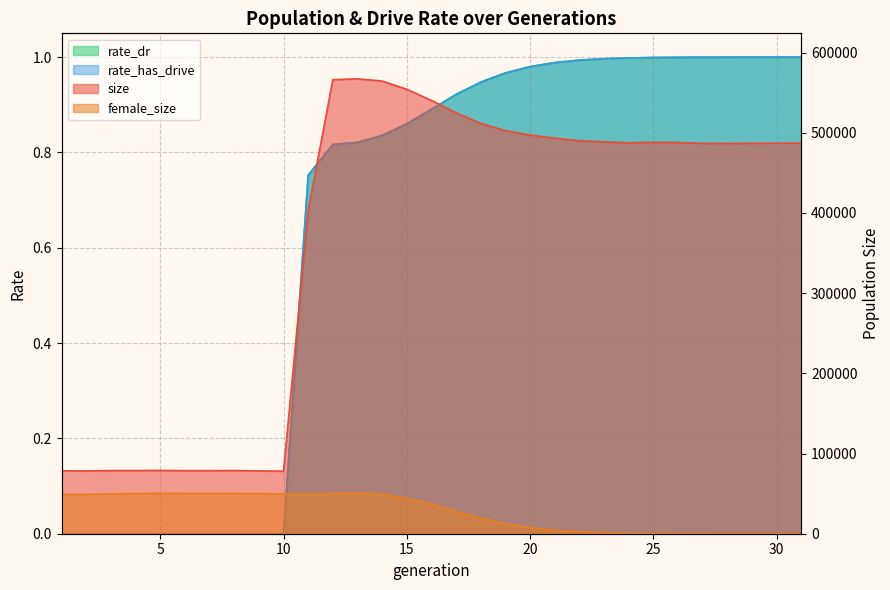

True or false: rate_has_drive and rate_dr intersect in this chart.

False